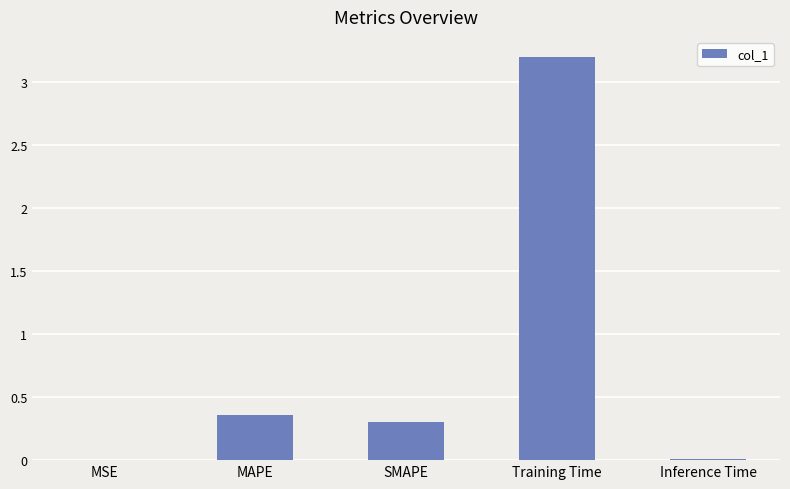

The chart shows a value of 1.7 at Training Time. True or false?

False